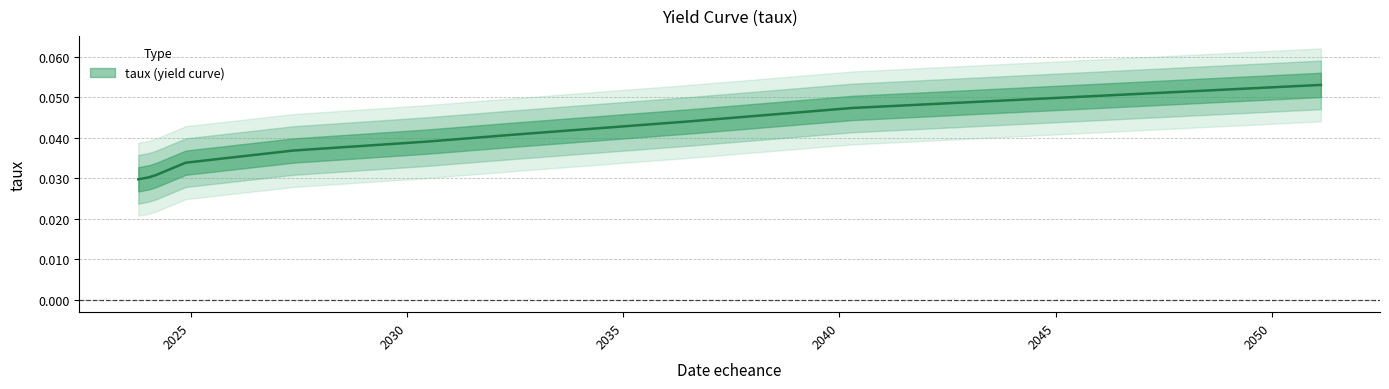

What position from the right is 2030-06-17?

5